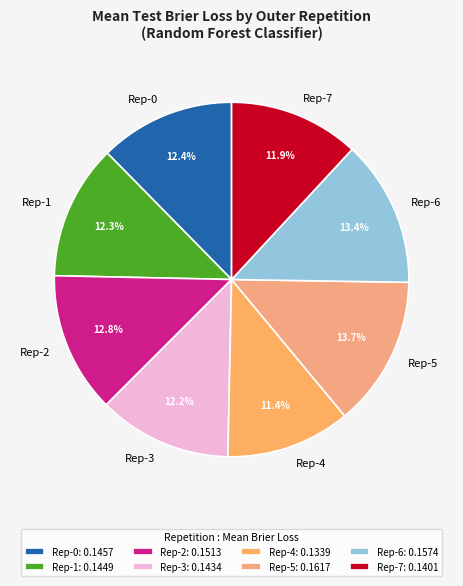

Which has a higher value, Rep-1 or Rep-4?

Rep-1